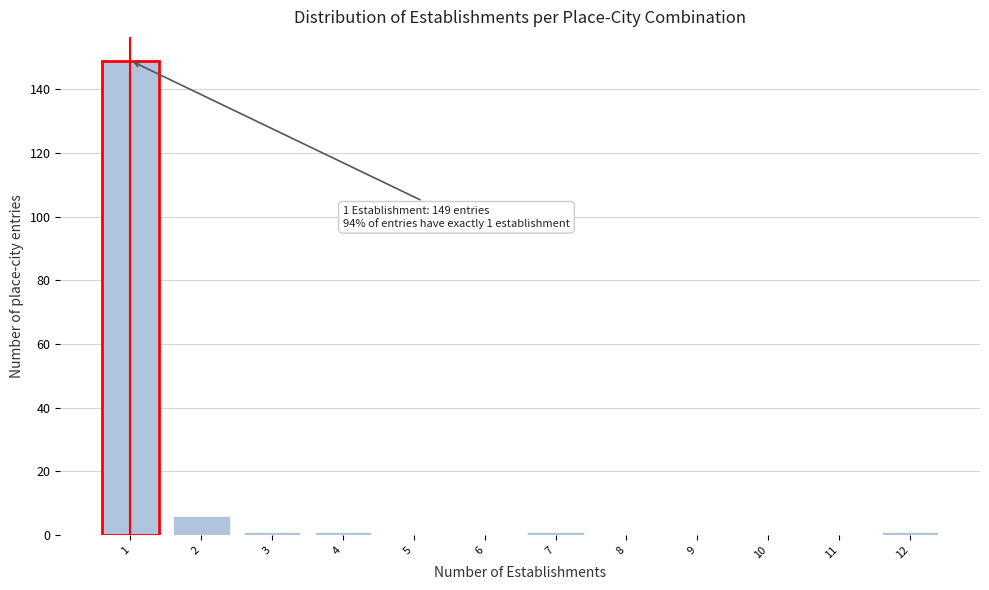

Reading left to right, transcribe all the data shown in this chart.

1=149	2=6	3=1	4=1	5=0	6=0	7=1	8=0	9=0	10=0	11=0	12=1